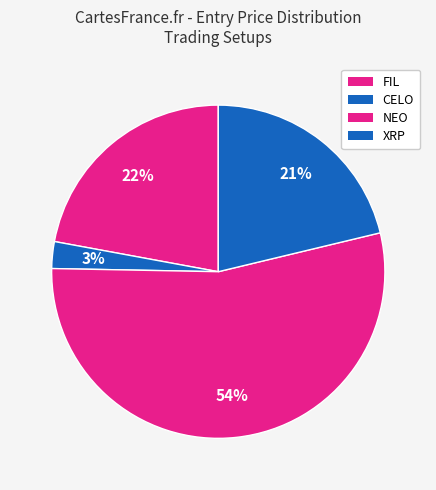

Rank the categories by value from highest to lowest.

NEO, FIL, XRP, CELO